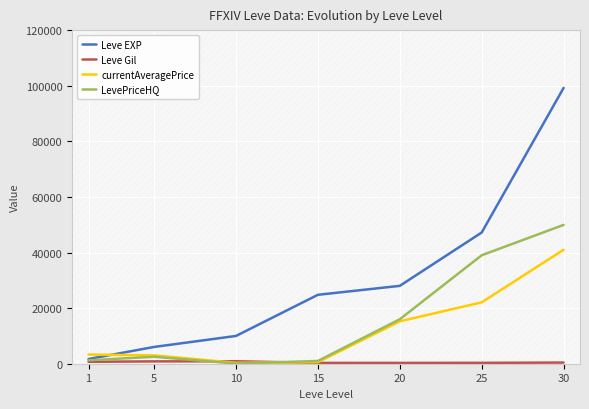

What is the value of the LevePriceHQ point at the 6th from the left?

39014